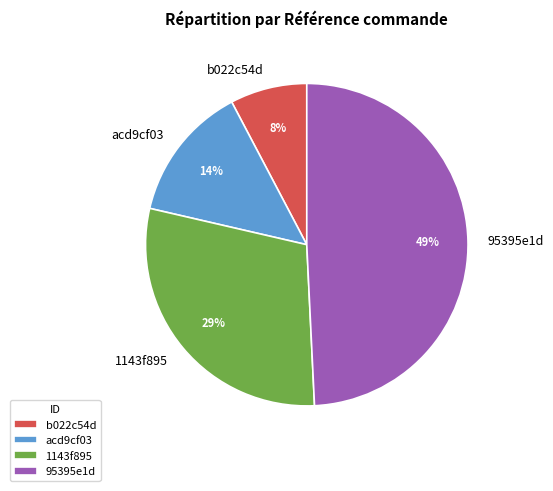

Does any single category account for the majority?

No